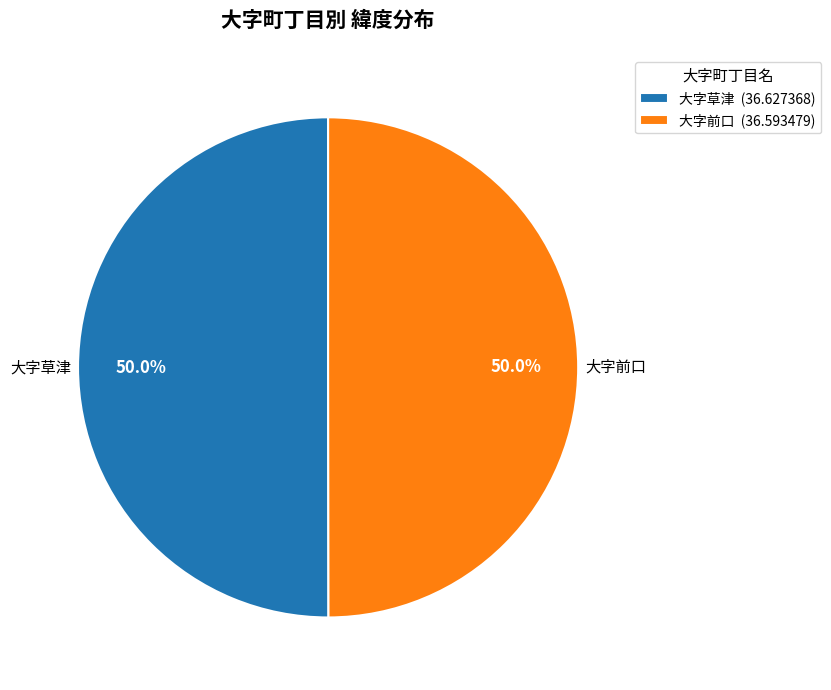

Do 大字草津 (36.627368) and 大字前口 (36.593479) together represent more than half of the pie?

Yes